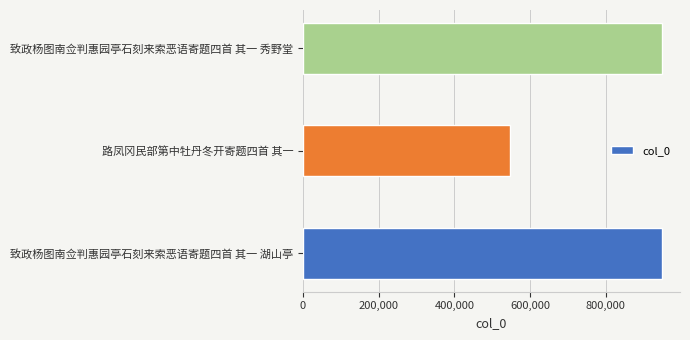

What is the change in value from 路凤冈民部第中牡丹冬开寄题四首 其一 to 致政杨图南佥判惠园亭石刻来索恶语寄题四首 其一 秀野堂?

+400285